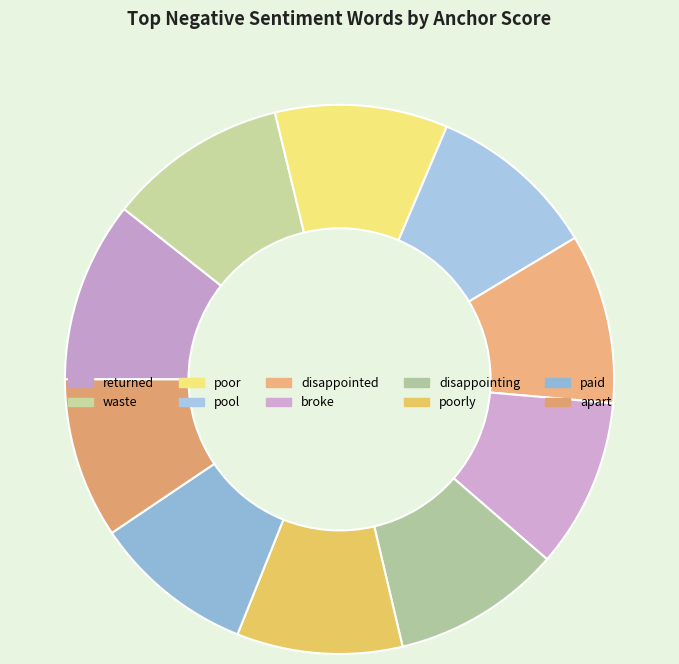

What portion of the pie excludes disappointed?

90.0%